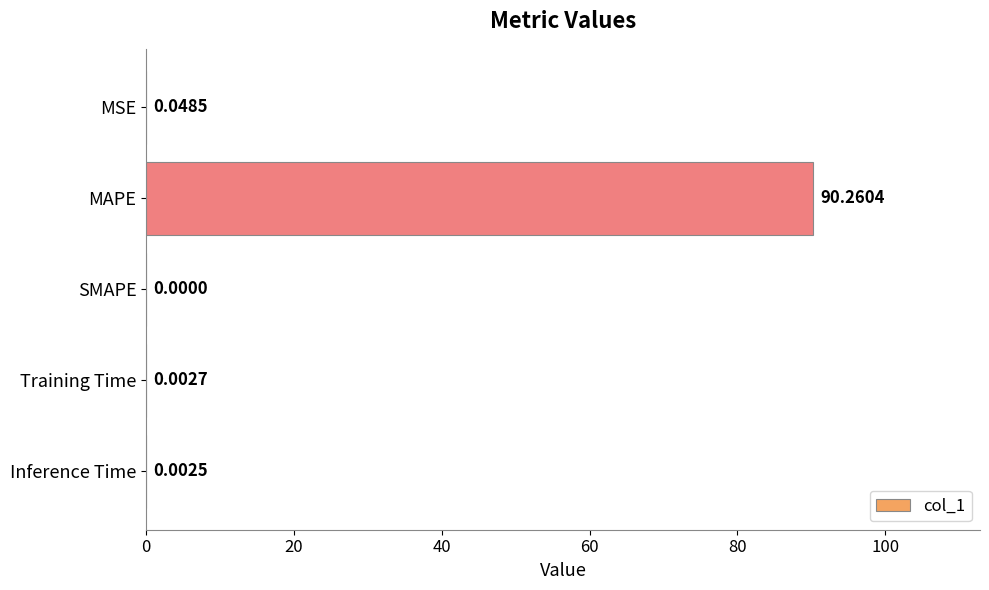

How many data points are above 0?

4